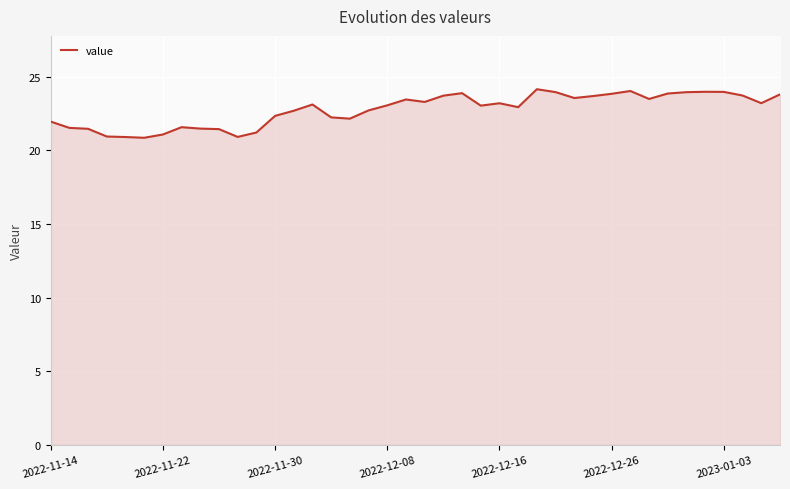

The value at 17 is 37.4. True or false?

False